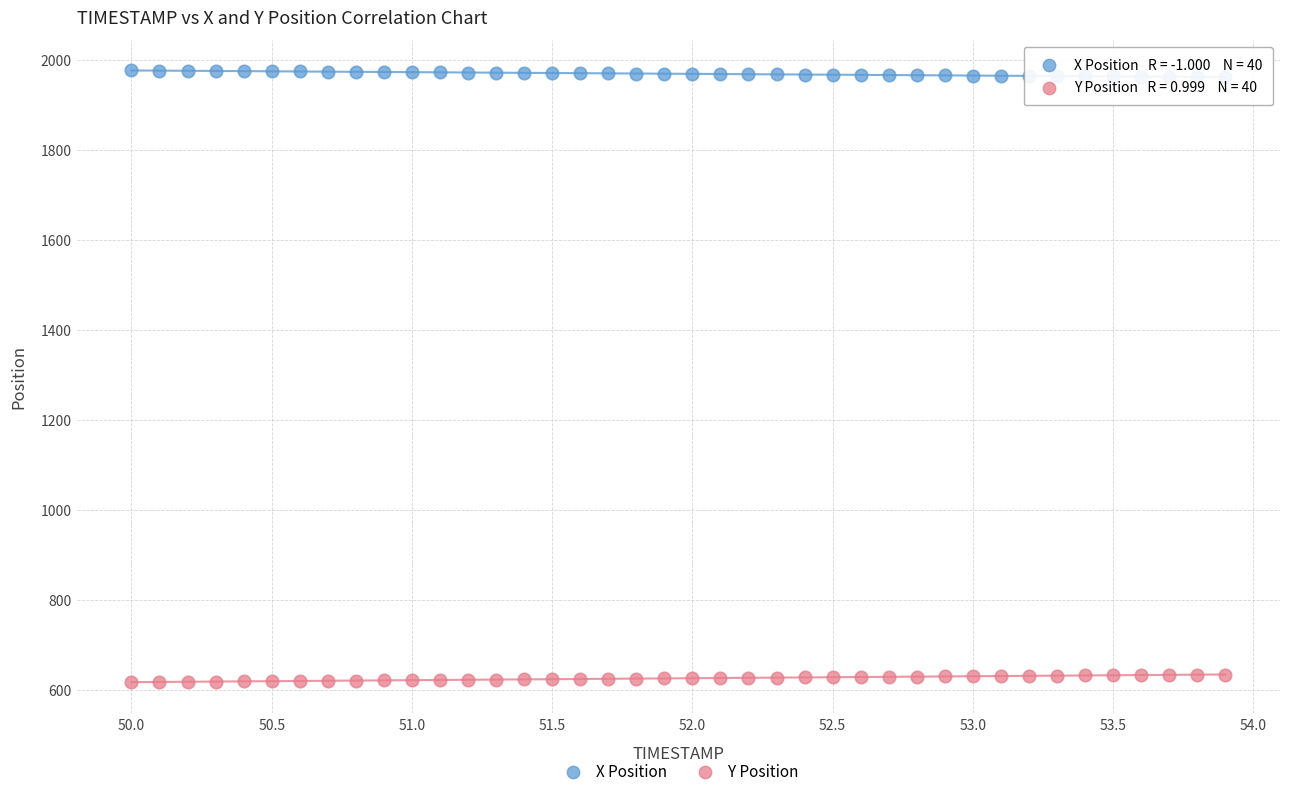

What is the X range (max minus min) for the scatter plot?

3.9